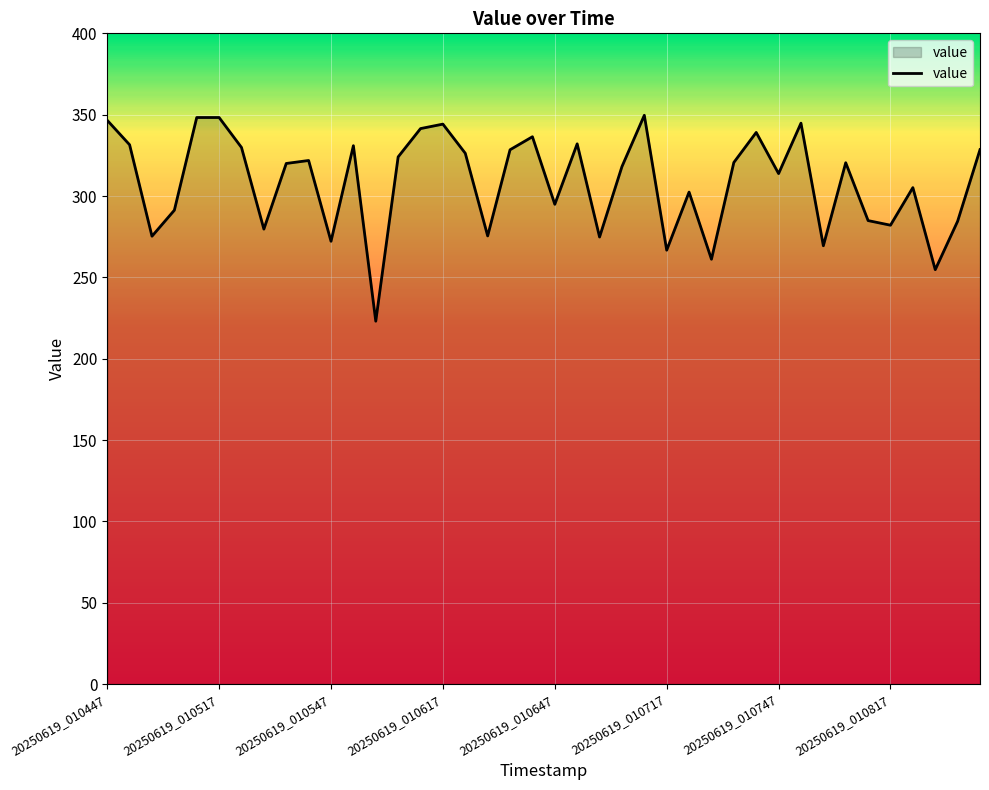

What is the difference between the maximum and minimum values?

126.6